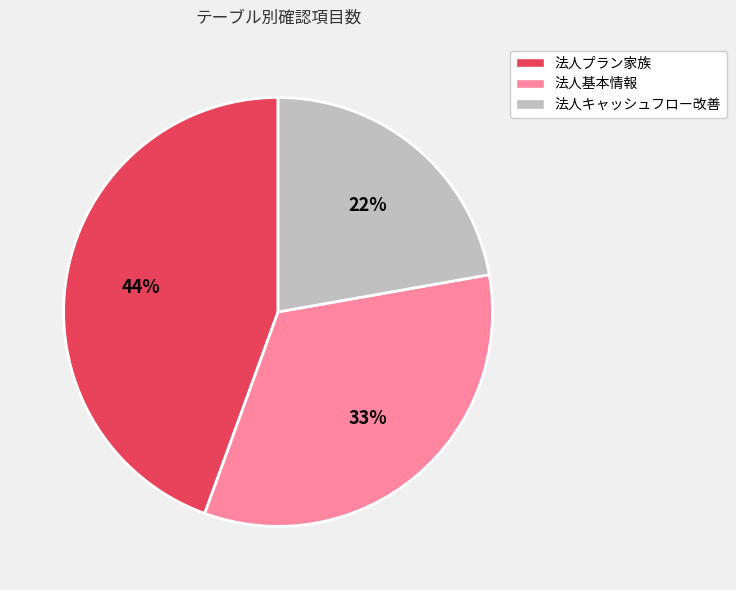

Which category has the biggest portion of the pie?

法人プラン家族